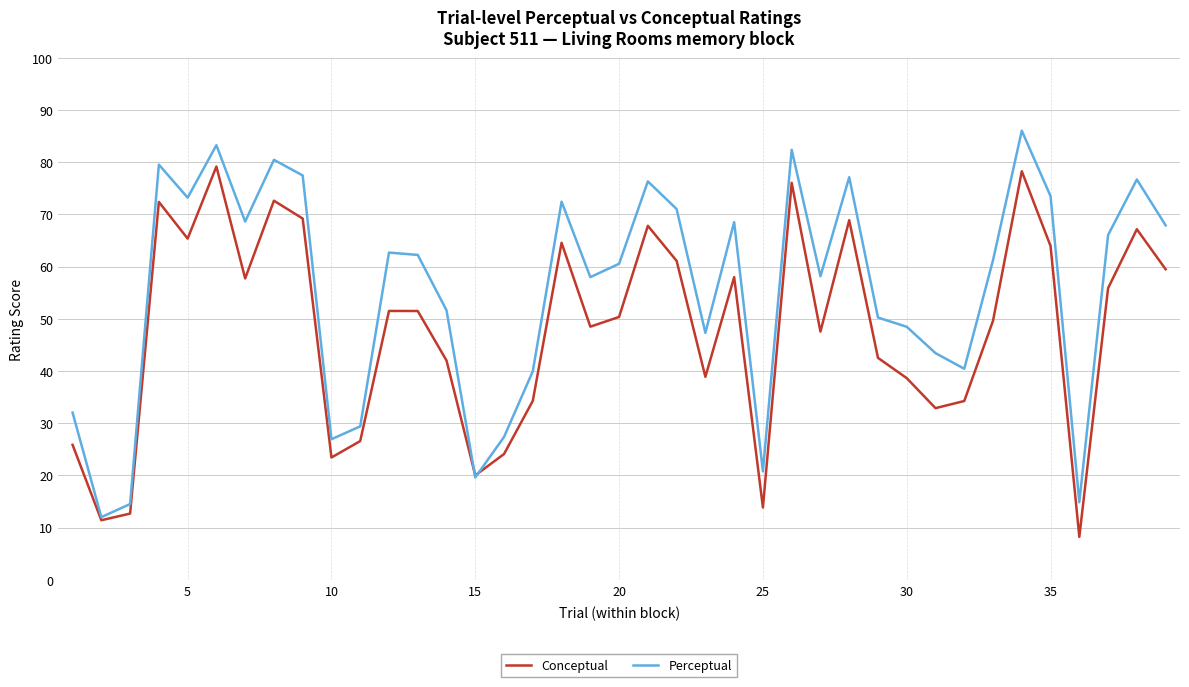

Rank the series by their average value, from lowest to highest.

Conceptual, Perceptual